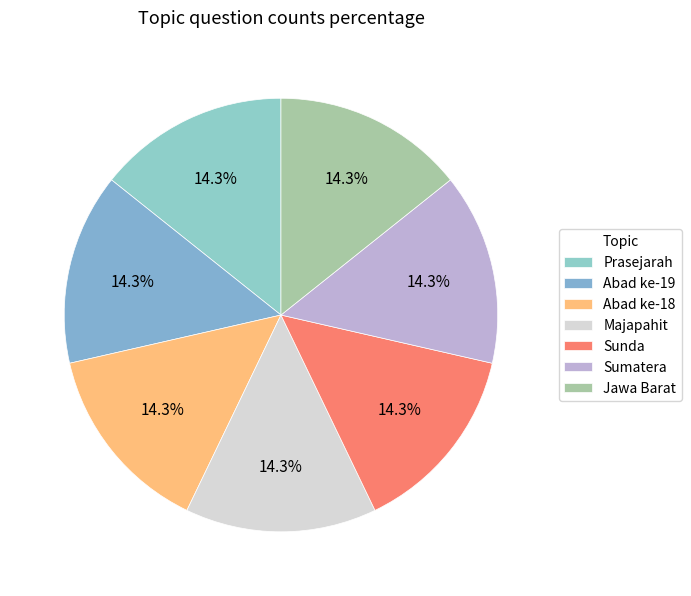

To the nearest percent, what portion does Majapahit represent?

14%